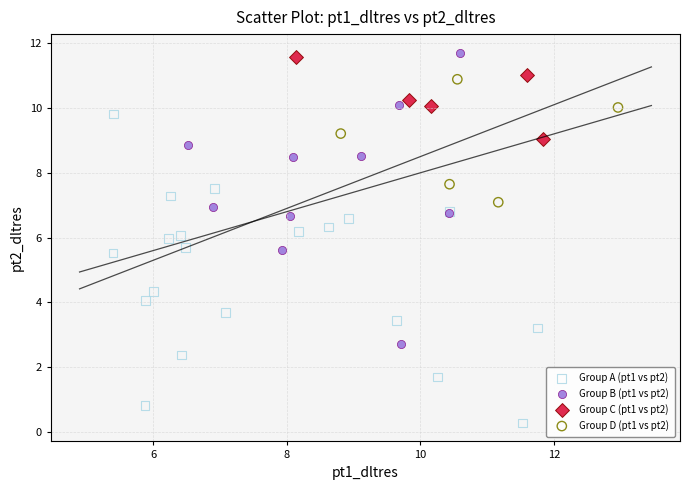

Which series has the widest spread of Y values?

Group A (pt1 vs pt2)